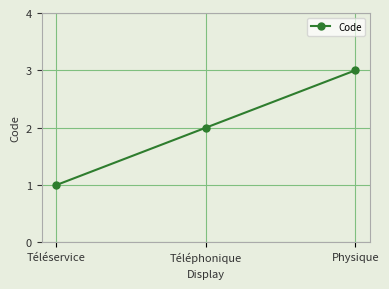

What is the average value?

2